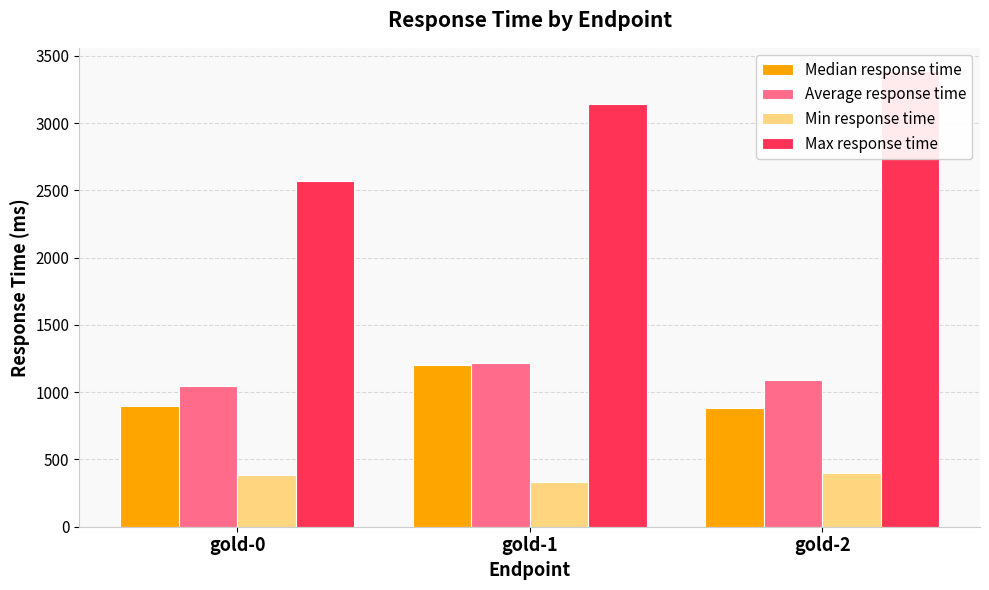

Which series has the largest range (max minus min)?

Max response time